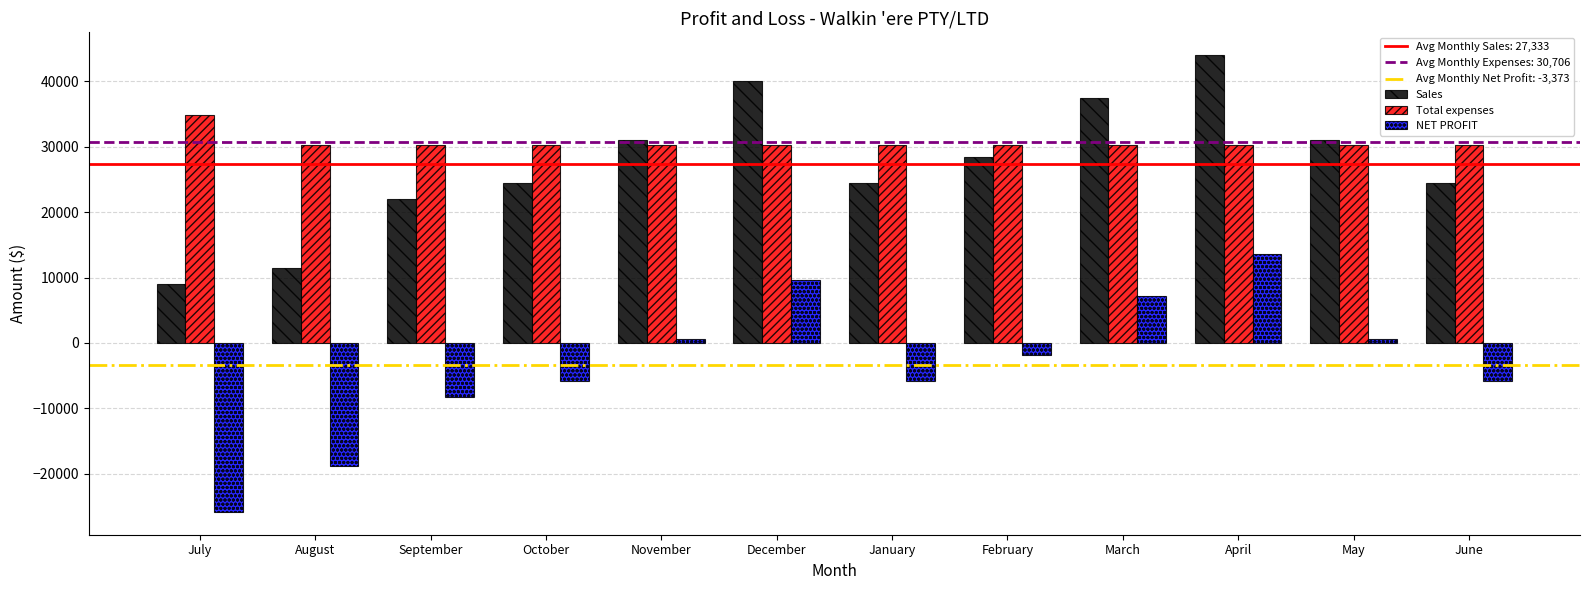

What is the sum of all Sales values?

328001